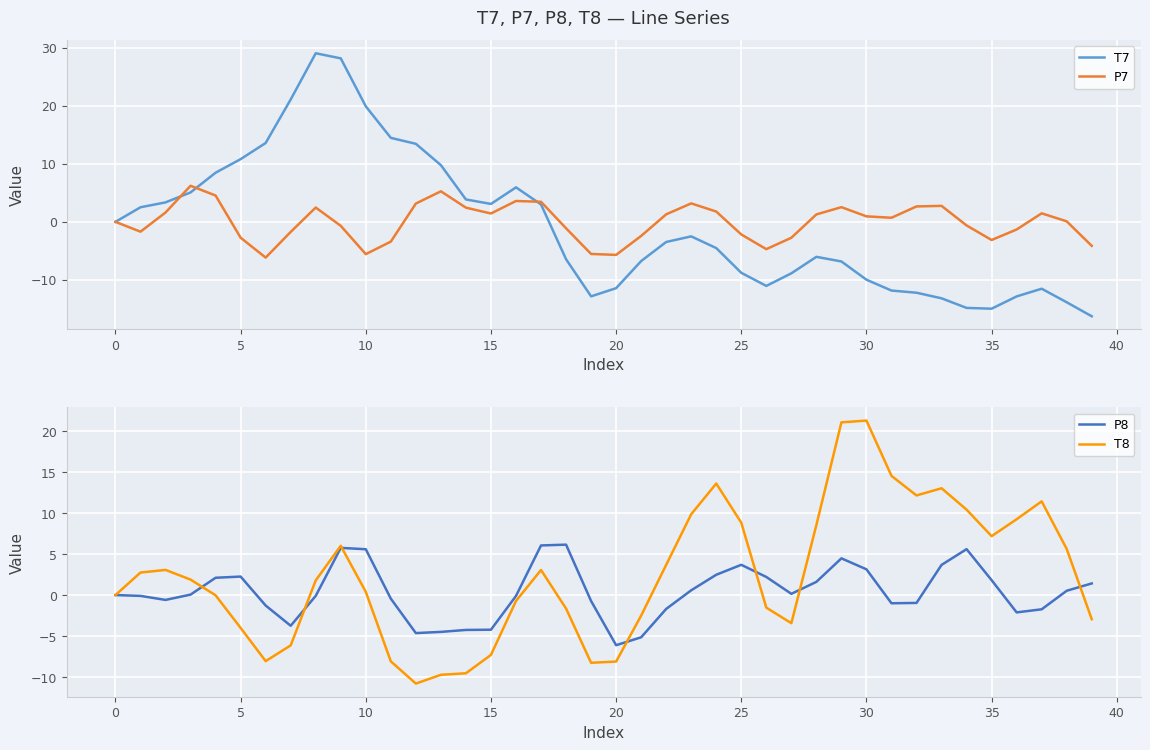

How many interior local peaks does the P7 series have?

8